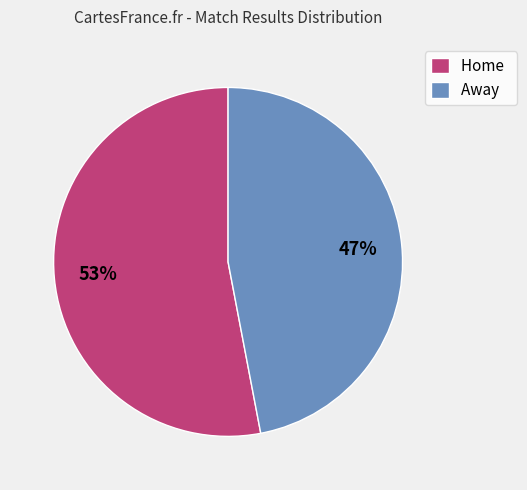

Count the number of slices in the pie.

2